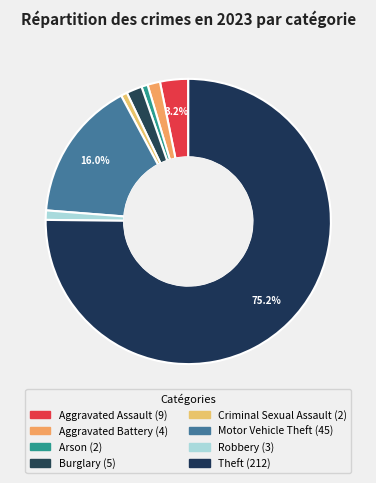

To the nearest percent, what is the combined percentage of Aggravated Battery and Arson?

2%